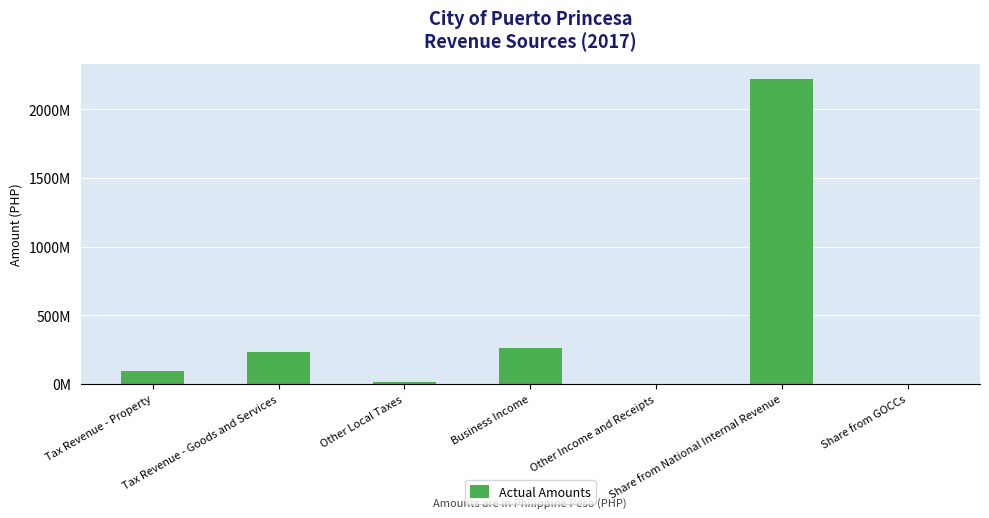

What is the label of the 7th bar from the left?

Share from GOCCs